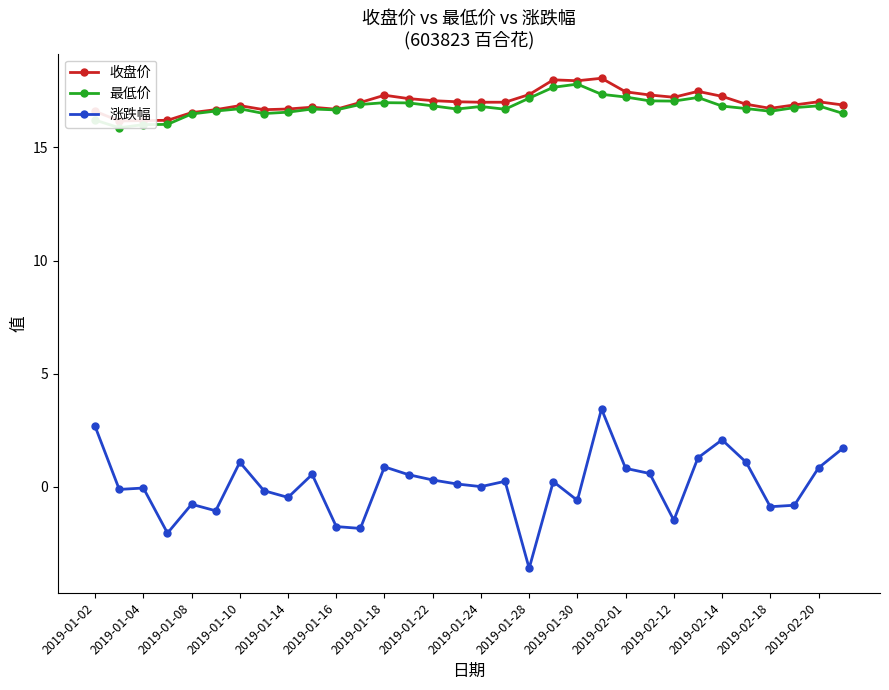

List the series in order of their peak value, highest first.

收盘价, 最低价, 涨跌幅